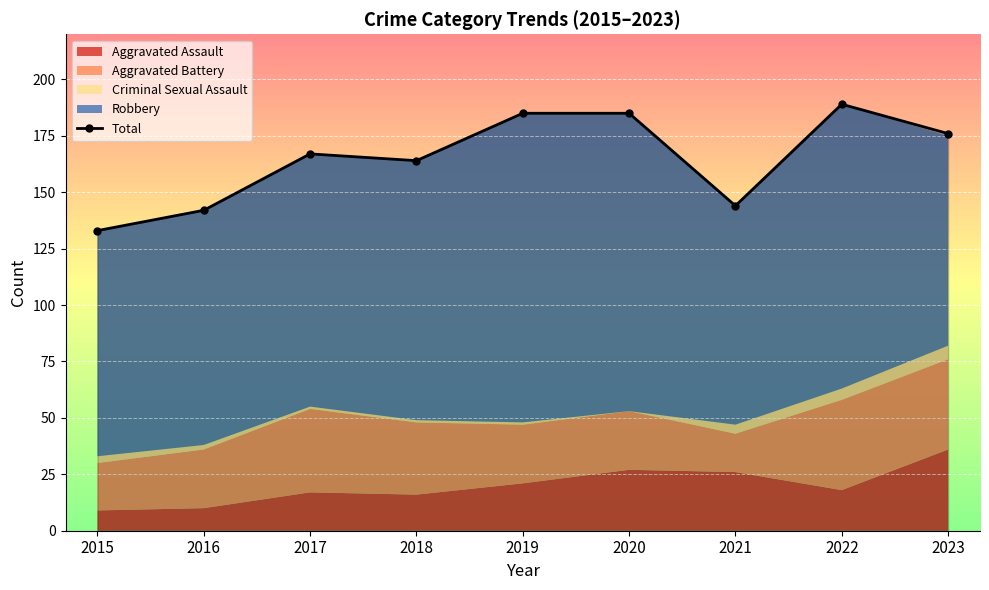

What is the difference between the values at 2015 and 2017?

34